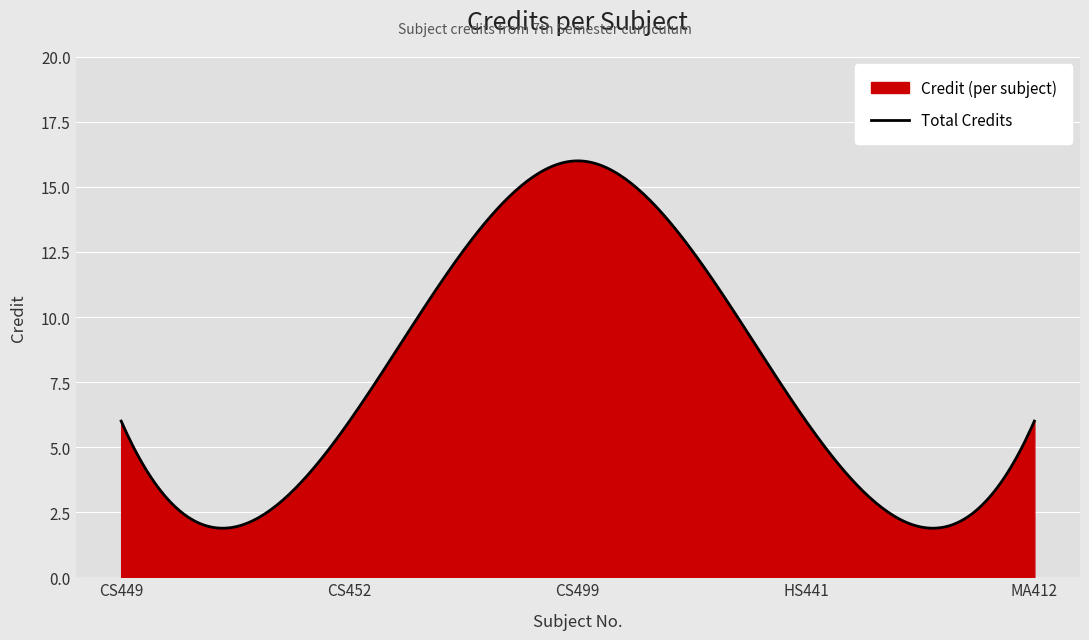

What position from the right is HS441?

2